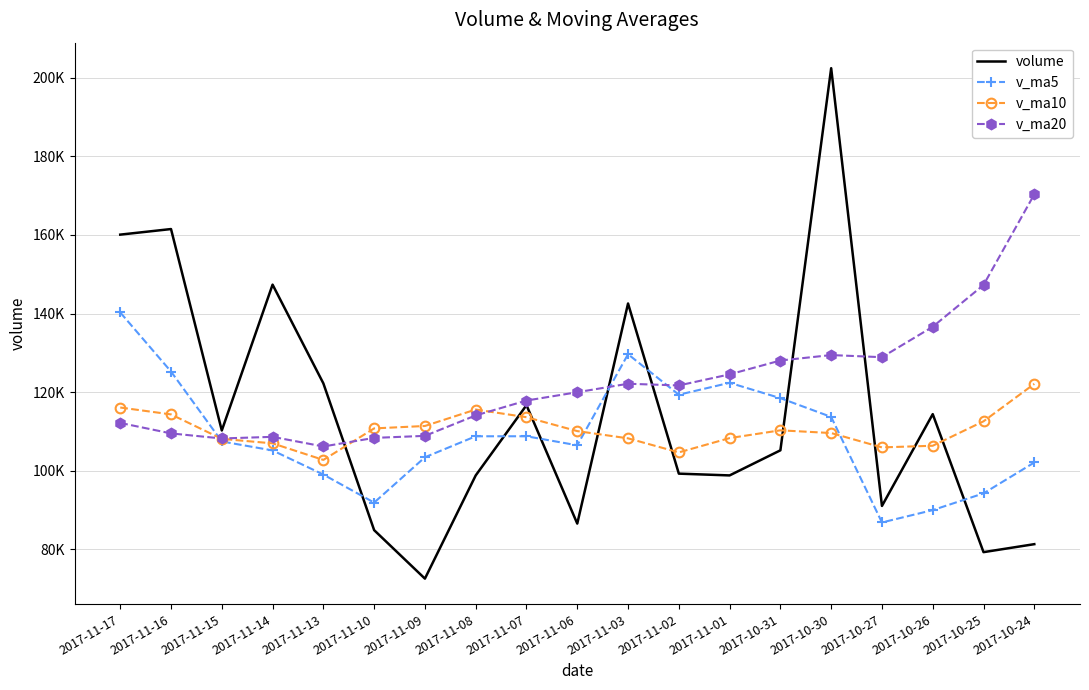

What are all the series names shown in the legend?

volume, v_ma5, v_ma10, v_ma20